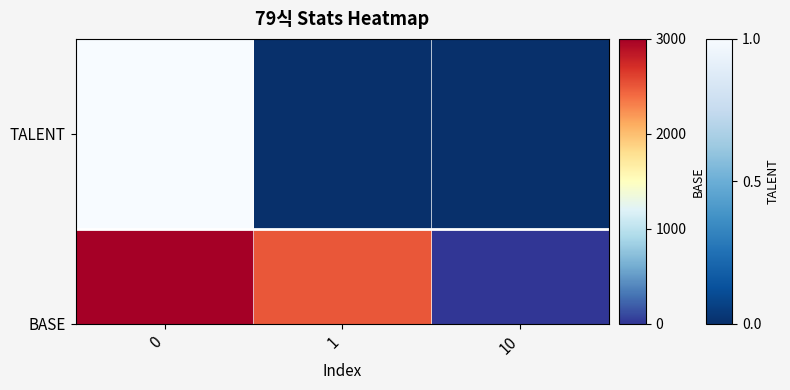

Count the values in the range 0 to 1.

3